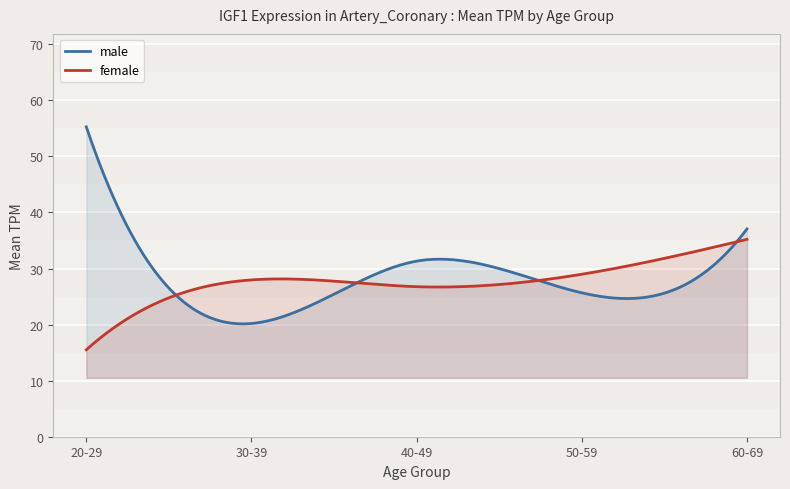

What is the label of the 5th point from the left?

60-69